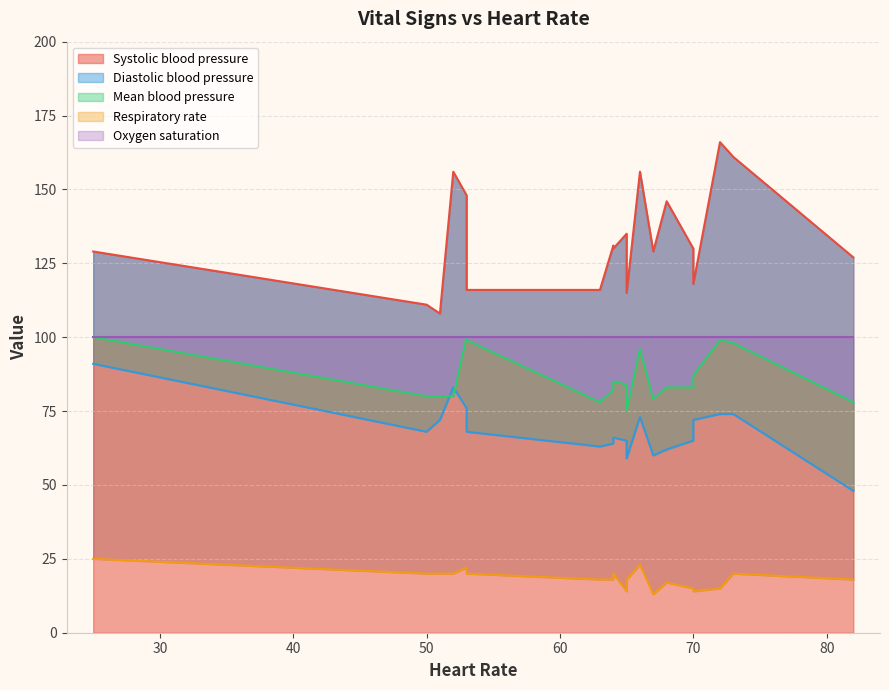

What is the difference between the second highest and minimum values in the Mean blood pressure series?

25